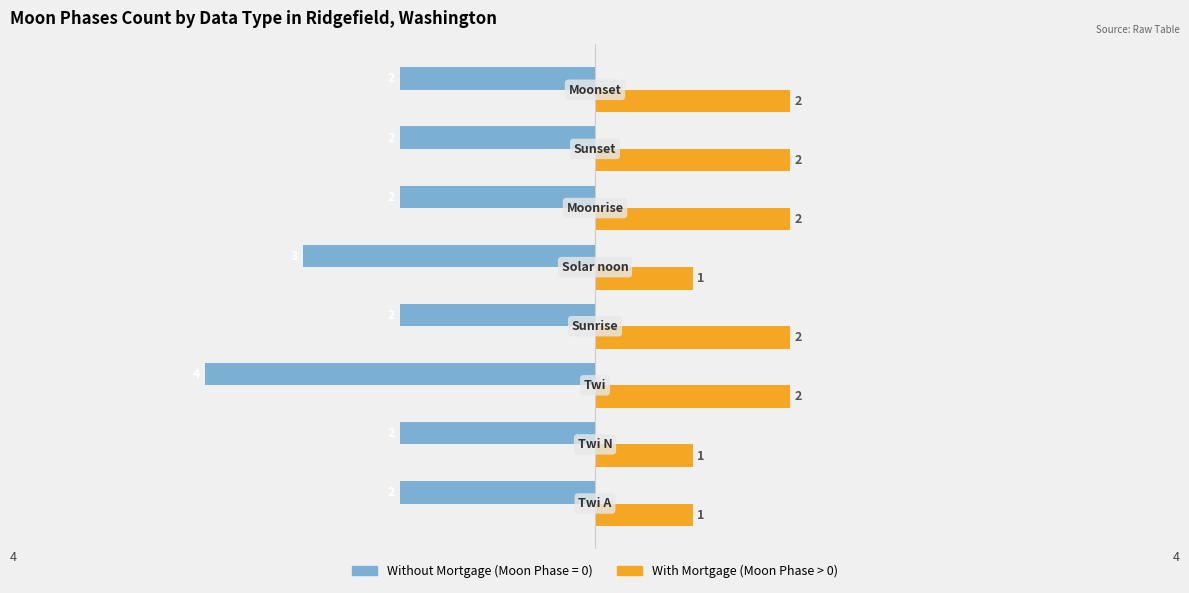

What is the smallest value displayed?

-4